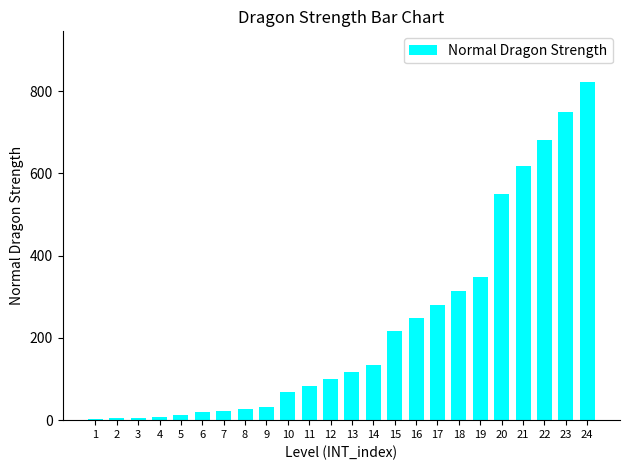

How many data points does each series have?

24